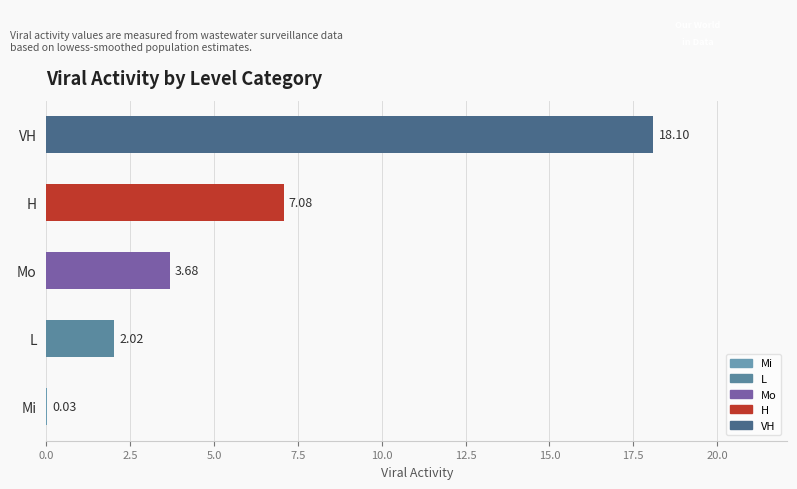

What is the change in value from Mo to H?

+3.4